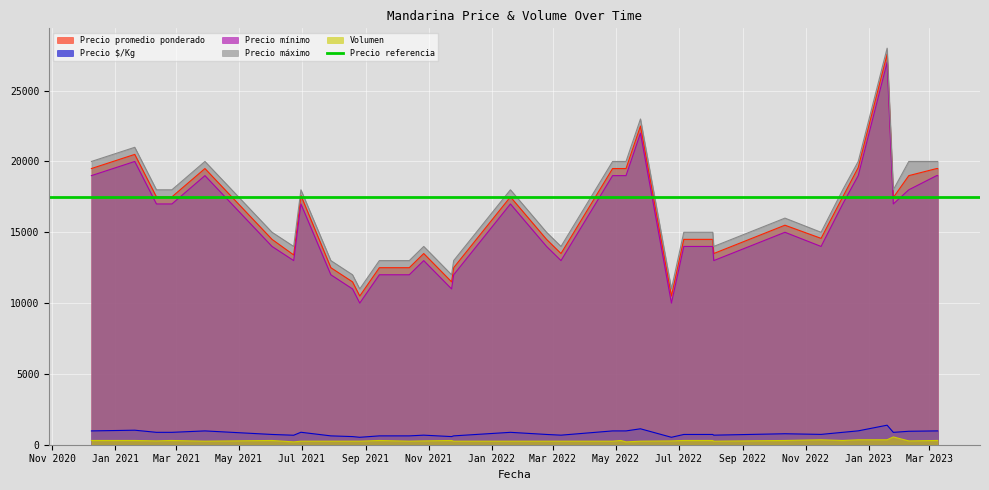

What position from the right is 2021-02-25?

33